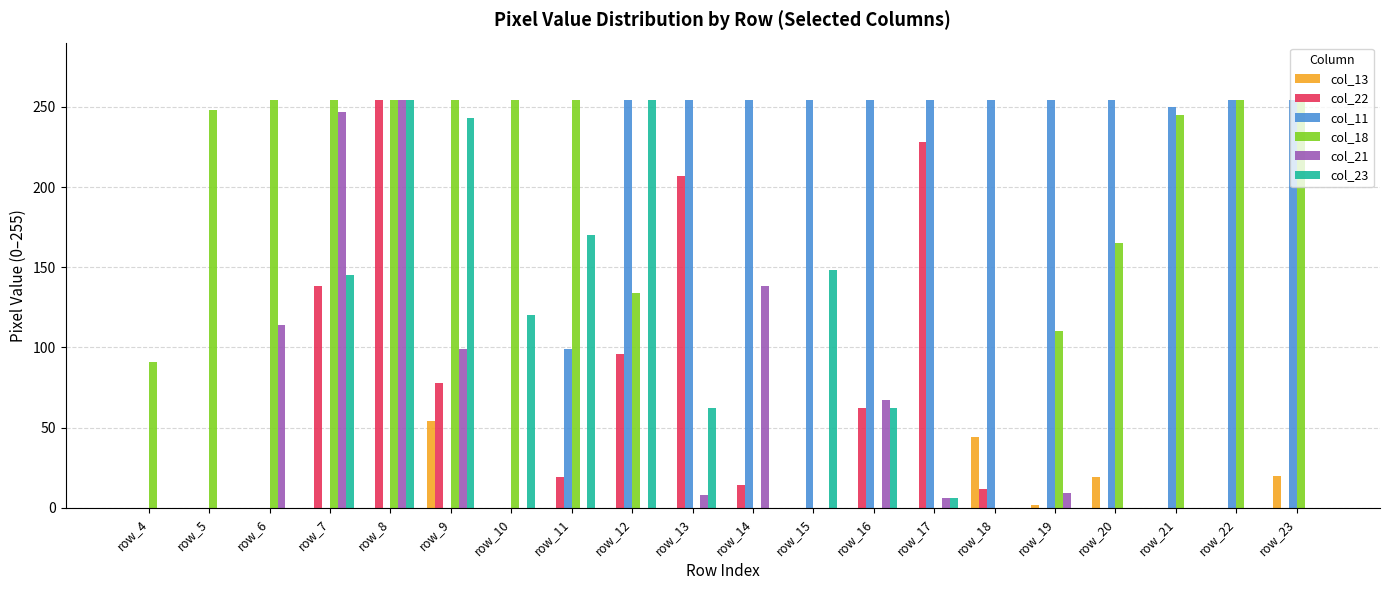

Which series changed the most between row_11 and row_17?

col_18